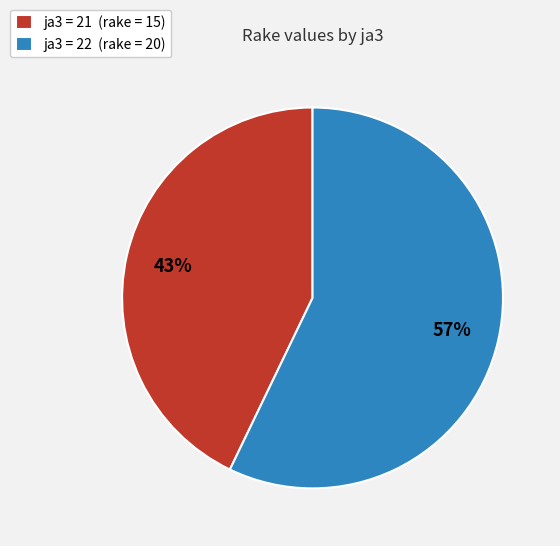

To the nearest percent, what percentage of the pie is ja3 = 21 (rake = 15)?

43%